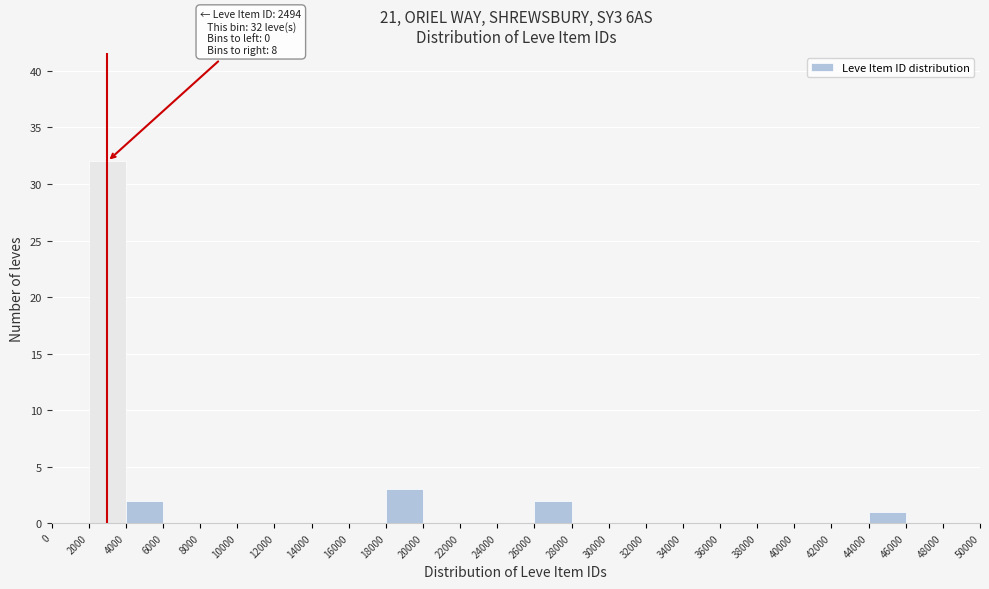

Over which range of the x-axis is the bar tallest?

2000 to 4000